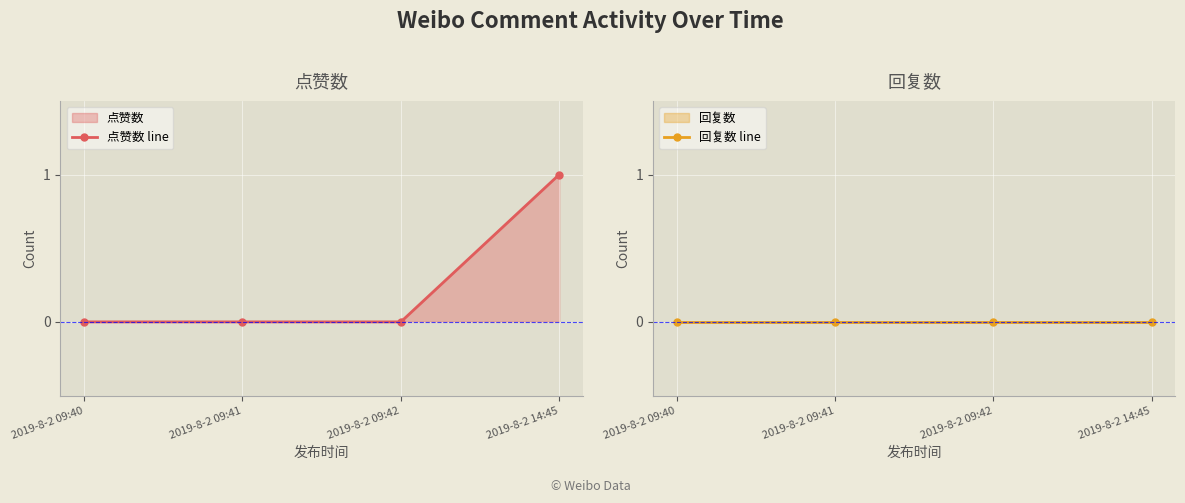

Which series changed the most between 2019-8-2 09:41 and 2019-8-2 09:42?

点赞数 line